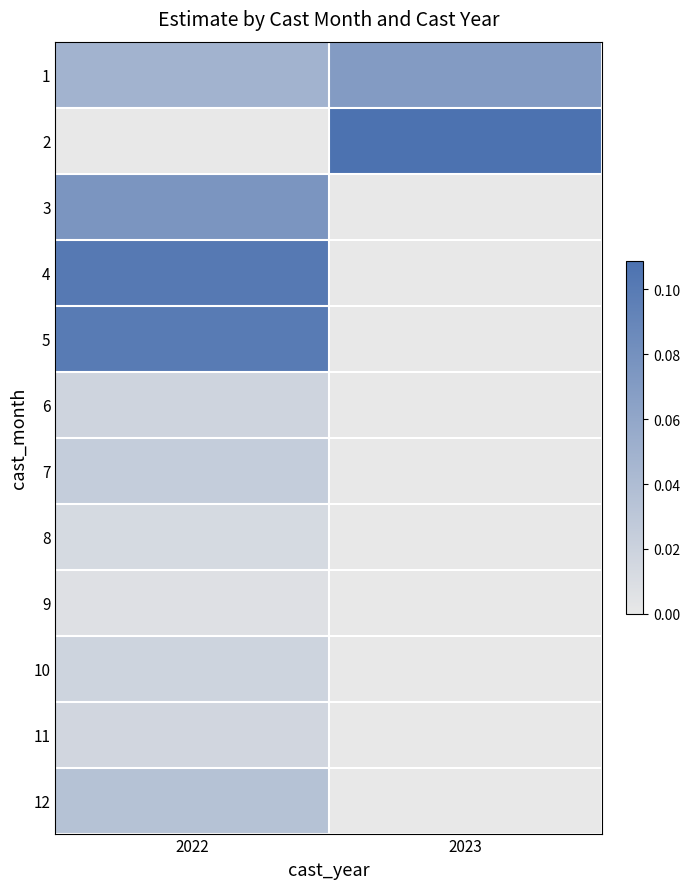

How many values in 9 are above zero?

1